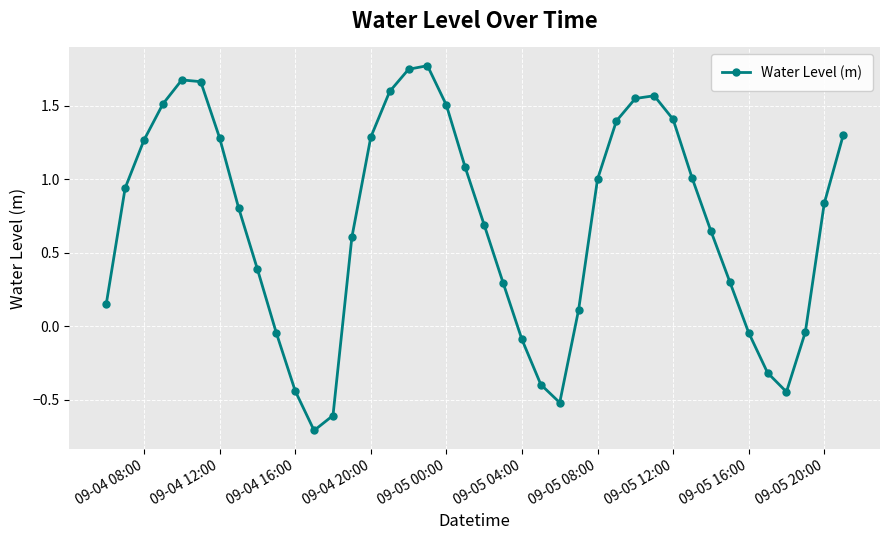

How many interior local peaks (higher than both neighbors) does the data have?

3